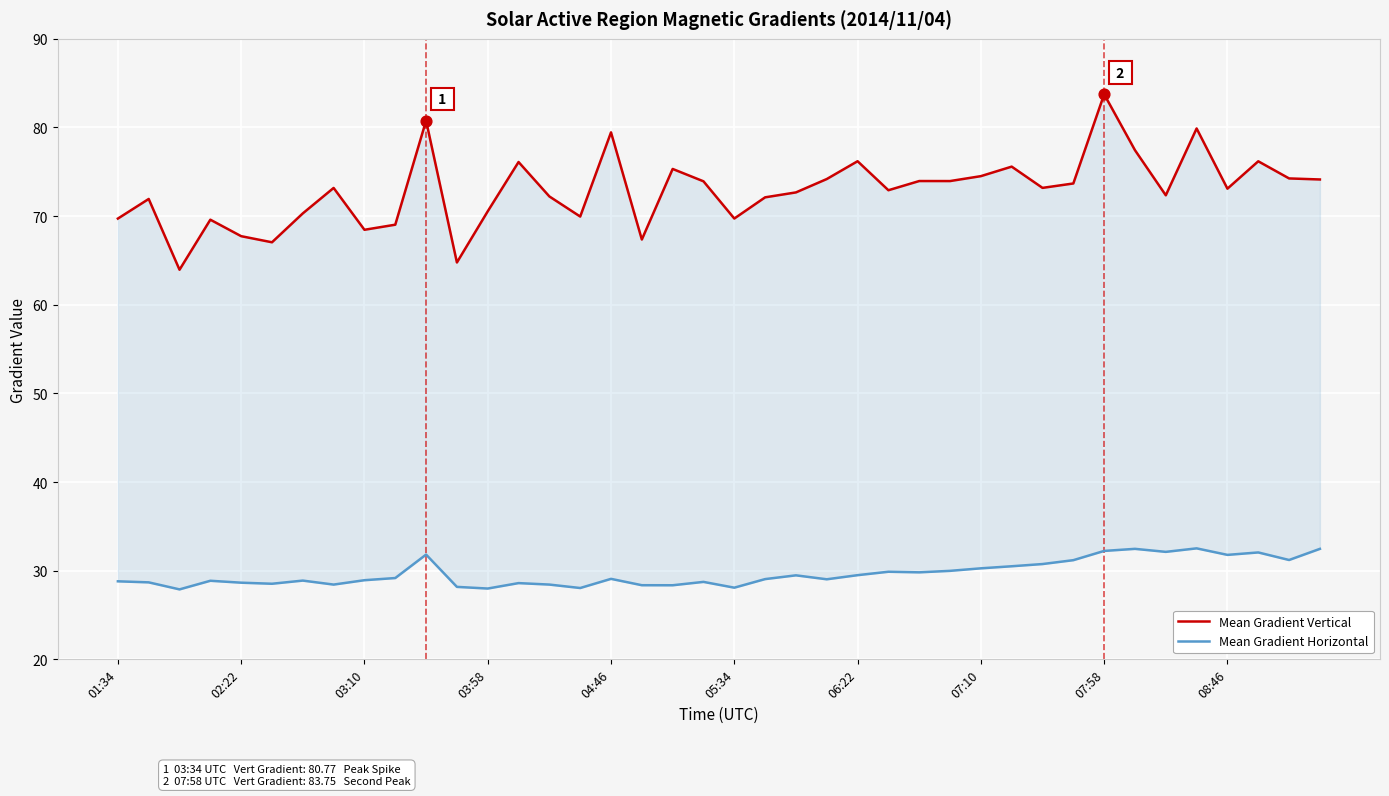

What is the total value across all series at 39?

106.6